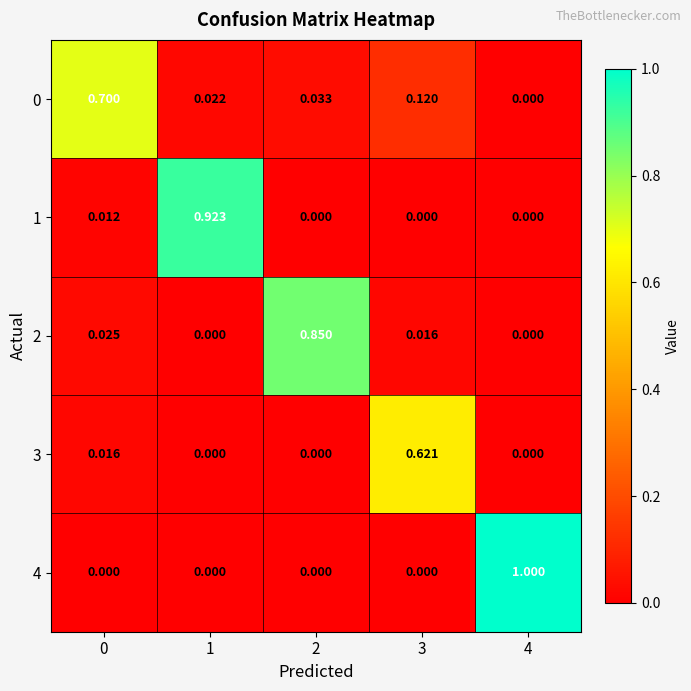

Which has a higher value, 1 or 4?

1